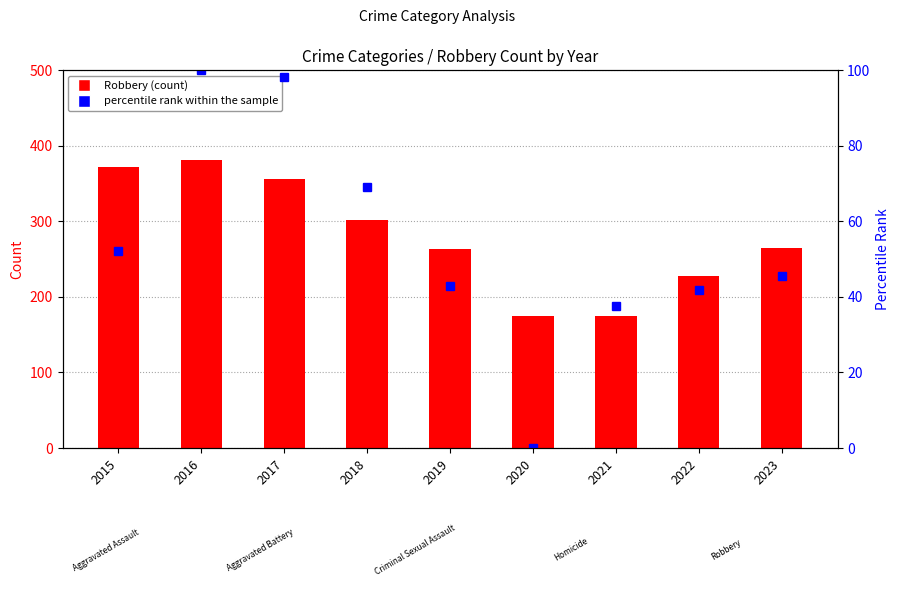

What is the difference between the Robbery values at 2015 and 2019?

109.0